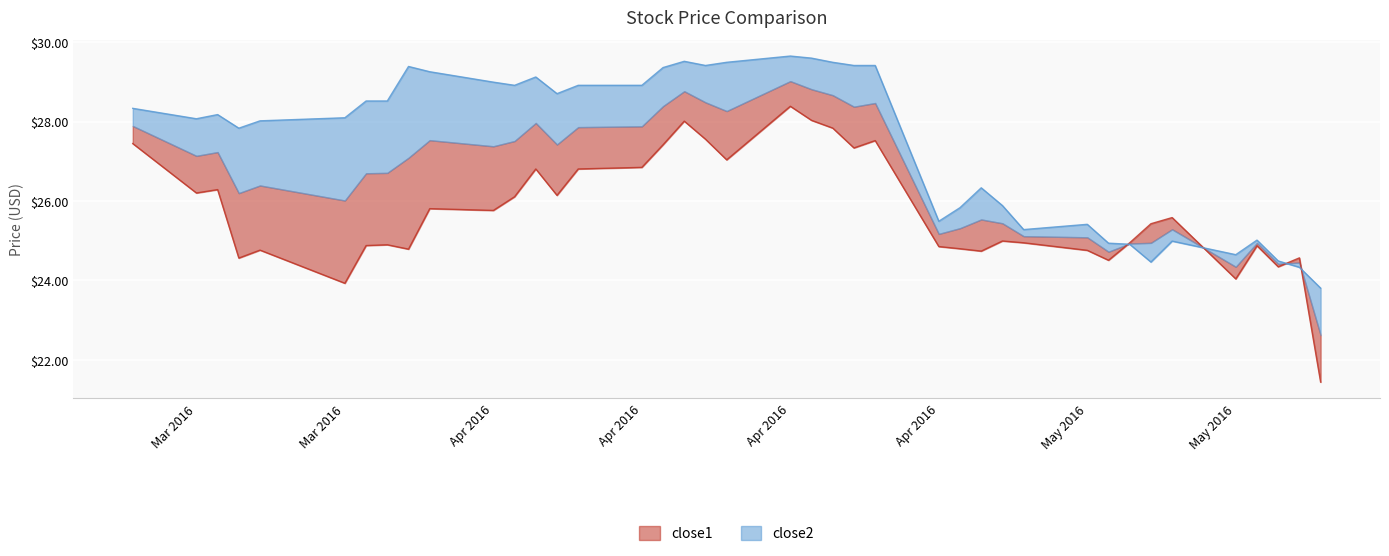

What is the sum of all close1 values?

1029.9